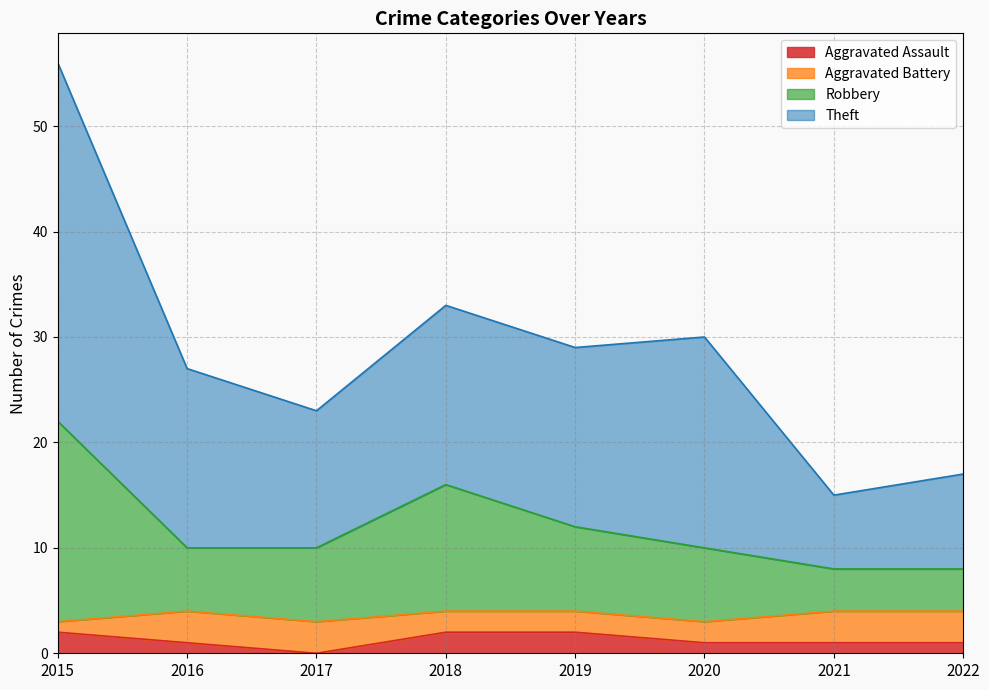

How many values in the Theft series are below 29?

4